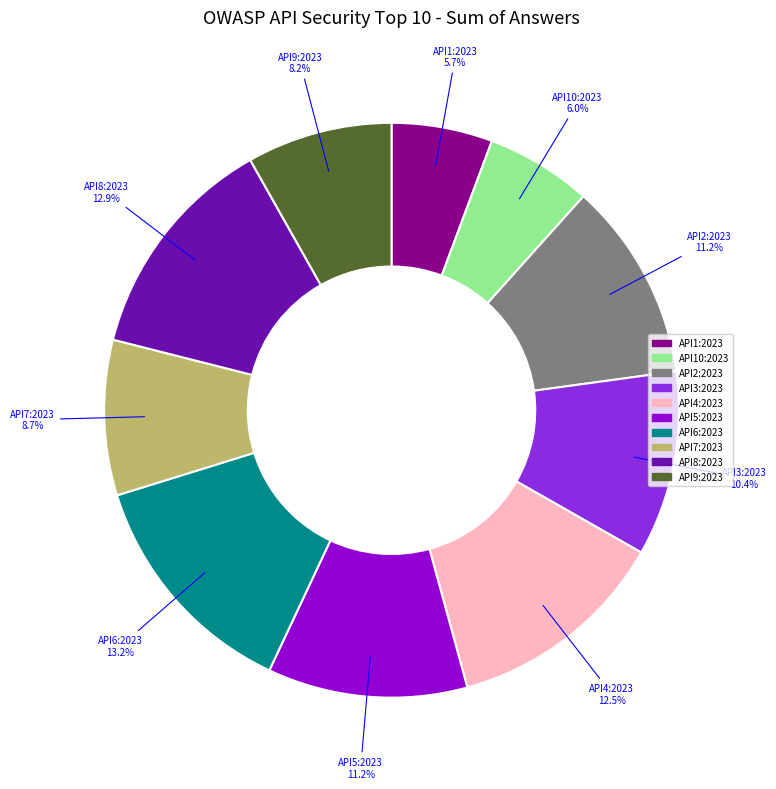

Is there a majority slice in this chart?

No